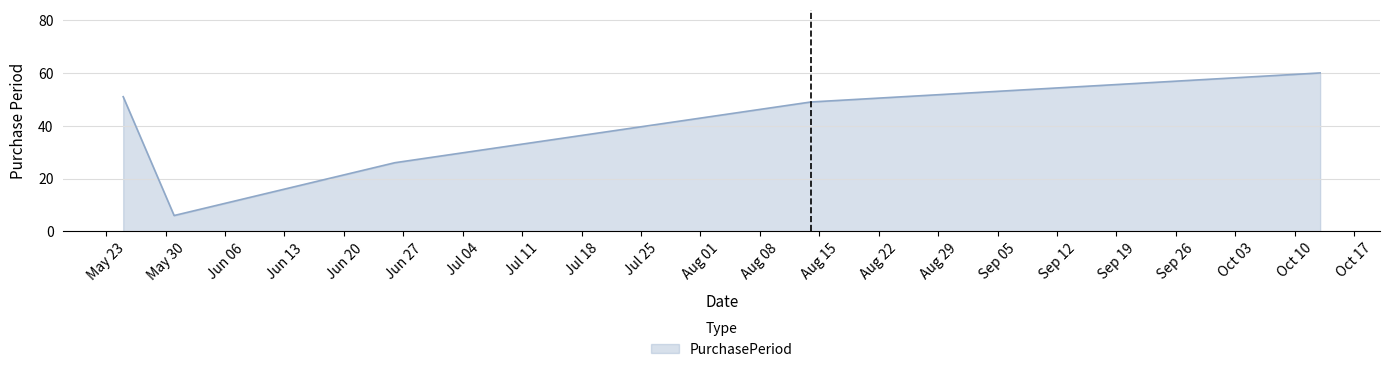

How many interior local valleys (lower than both neighbors) does the data have?

1